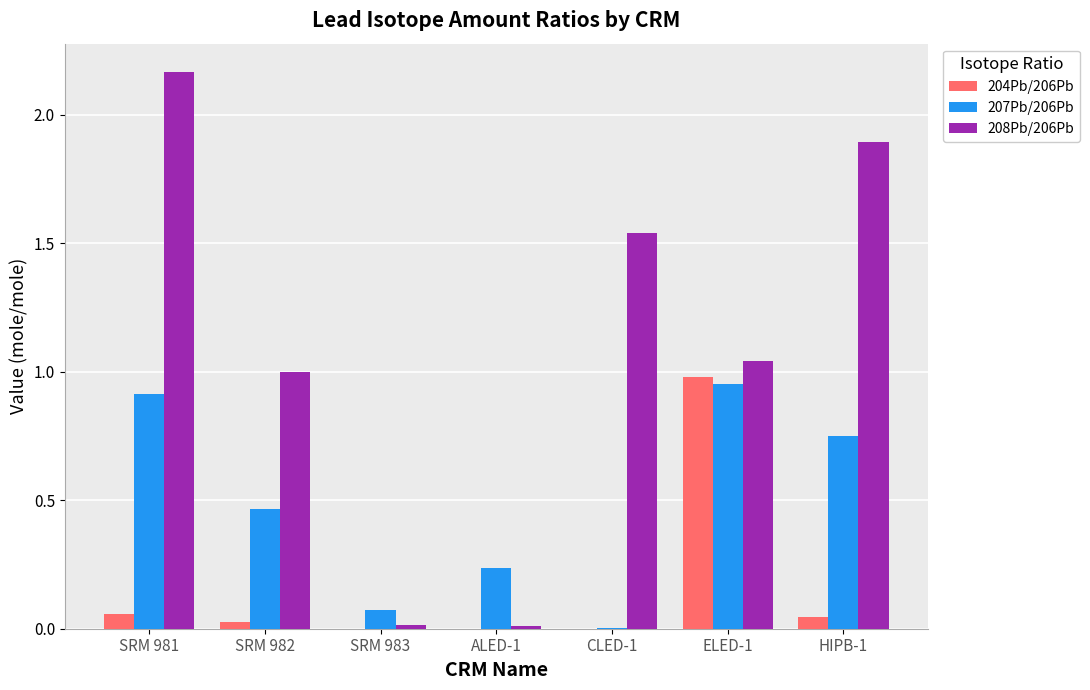

At which category is the sum across all series the highest?

SRM 981